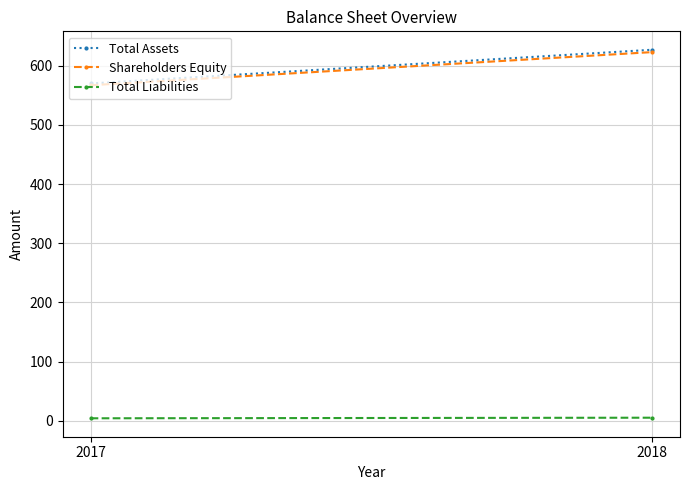

What value does the Shareholders Equity series have at 2017?

567